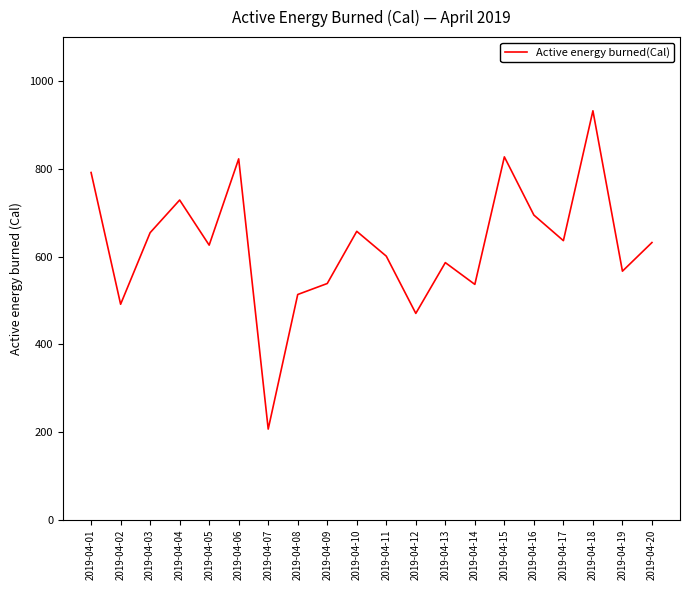

How many lines are shown in the chart?

1